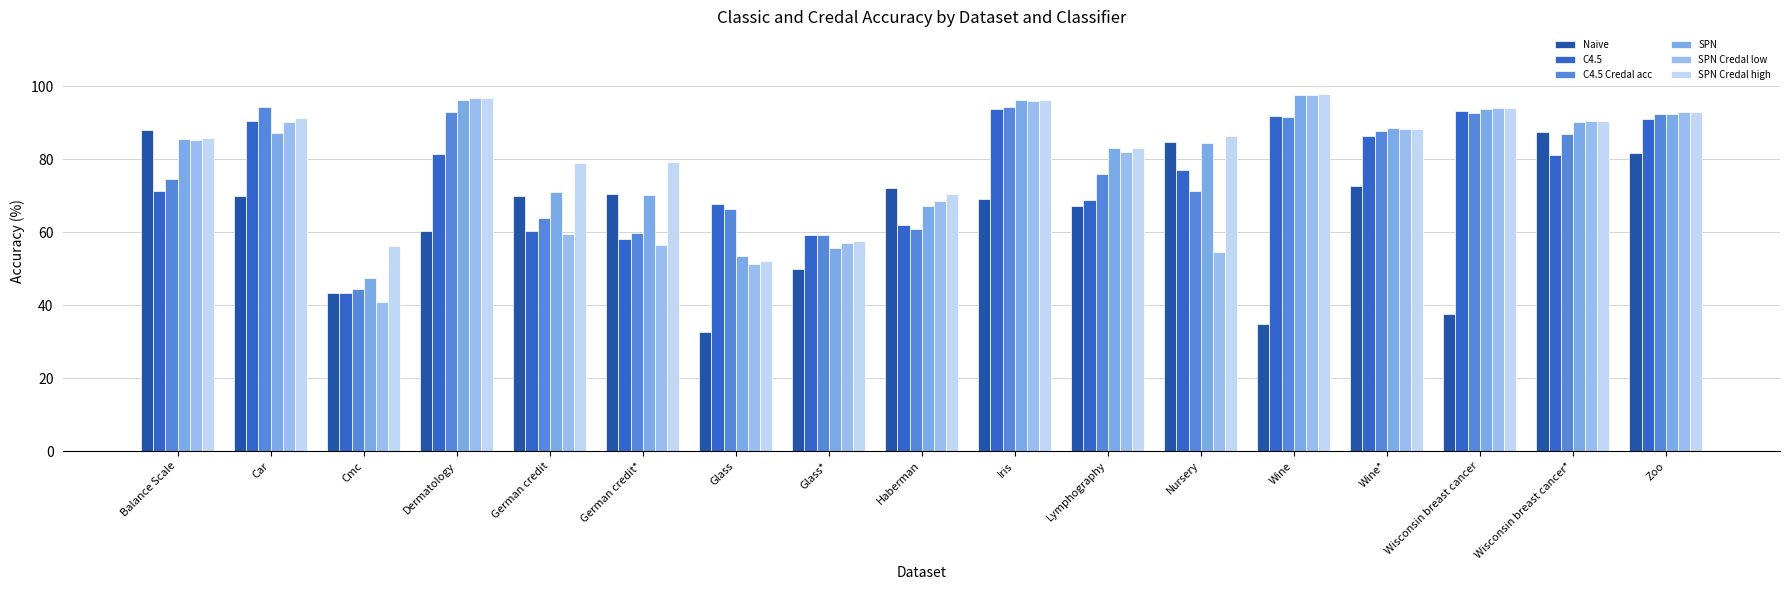

What is the difference between the SPN values at Iris and Glass?

42.8